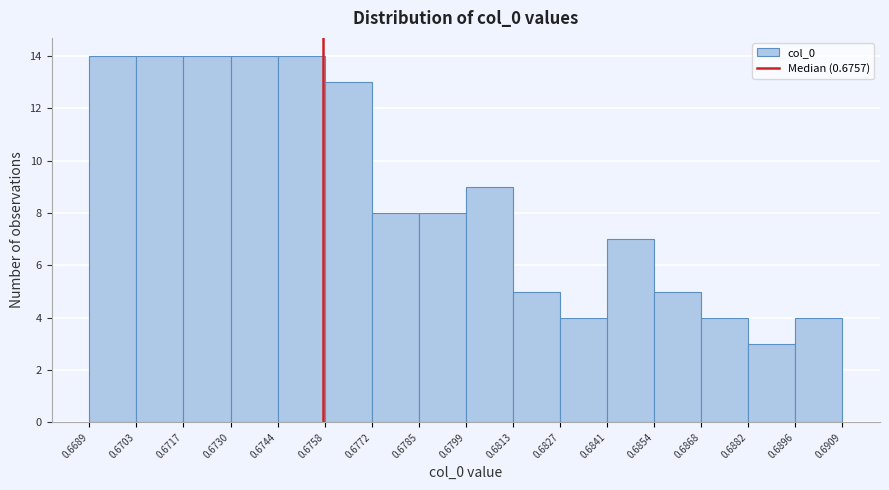

Reading left to right, transcribe this chart: for each bar, give the range it covers on the x-axis and its height. The values are not printed on the chart, so give them approximately, as read against the axis.

0.6689 to 0.6703: 14
0.6703 to 0.6717: 14
0.6717 to 0.6730: 14
0.6730 to 0.6744: 14
0.6744 to 0.6758: 14
0.6758 to 0.6772: 13
0.6772 to 0.6785: 8
0.6785 to 0.6799: 8
0.6799 to 0.6813: 9
0.6813 to 0.6827: 5
0.6827 to 0.6841: 4
0.6841 to 0.6854: 7
0.6854 to 0.6868: 5
0.6868 to 0.6882: 4
0.6882 to 0.6896: 3
0.6896 to 0.6909: 4